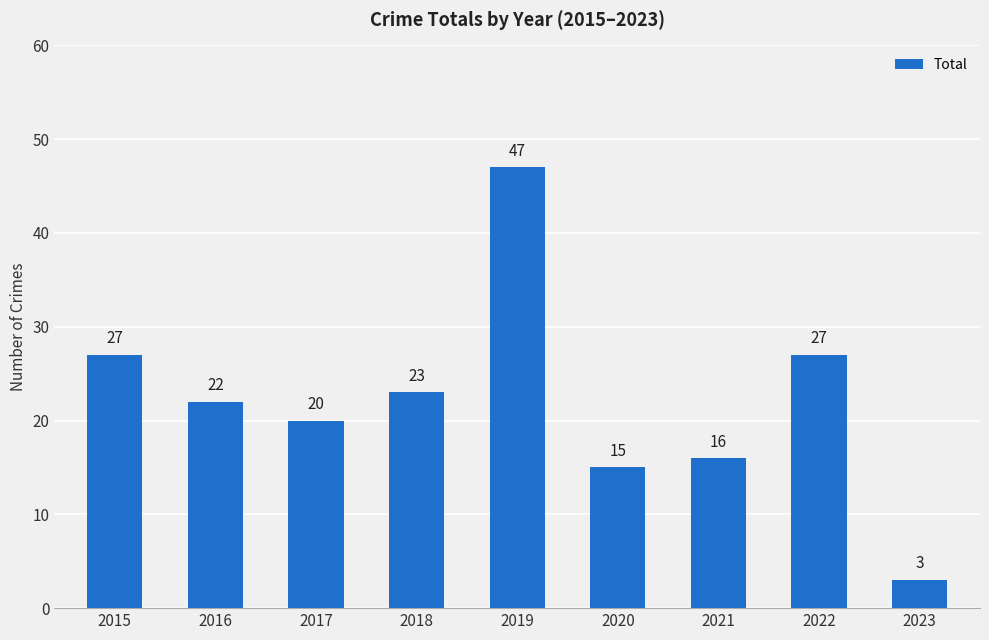

How many categories are shown in the chart?

9